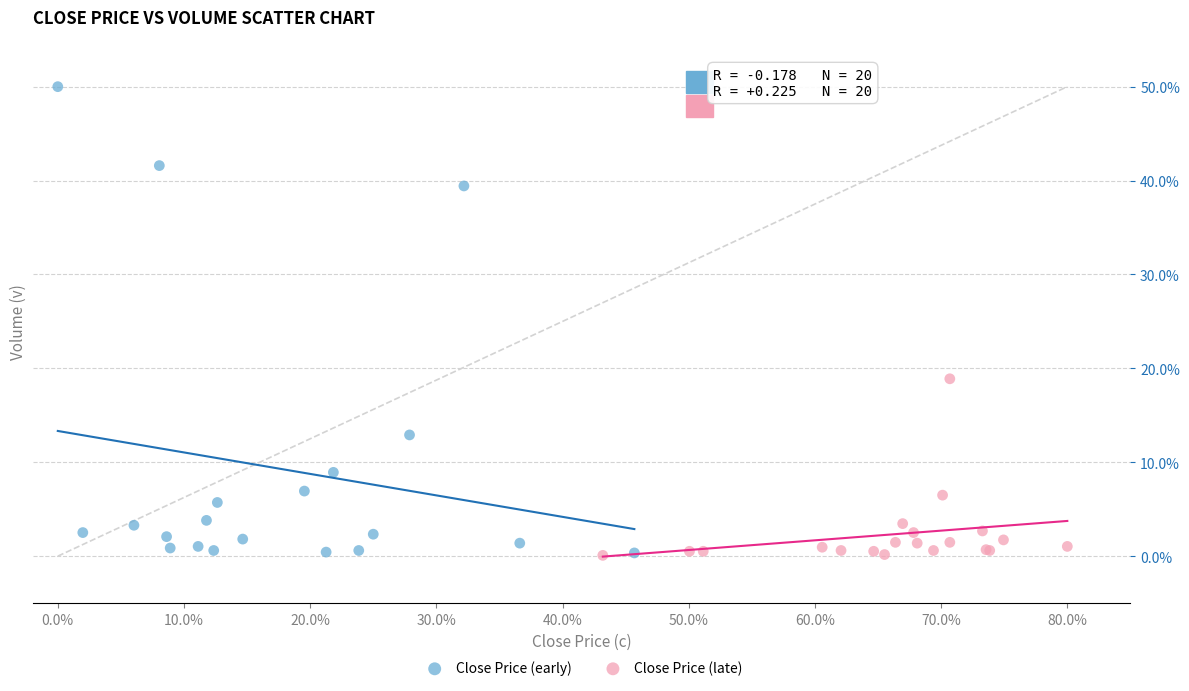

Which series contains the highest Y value?

Close Price (early)